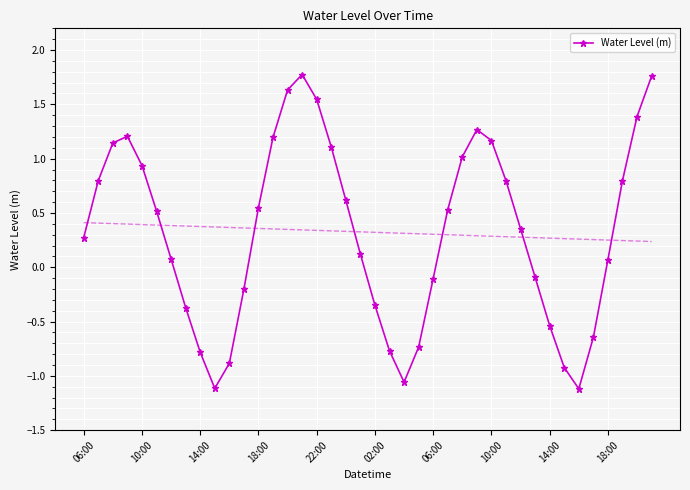

What is the value of the 29th point from the left?

1.2